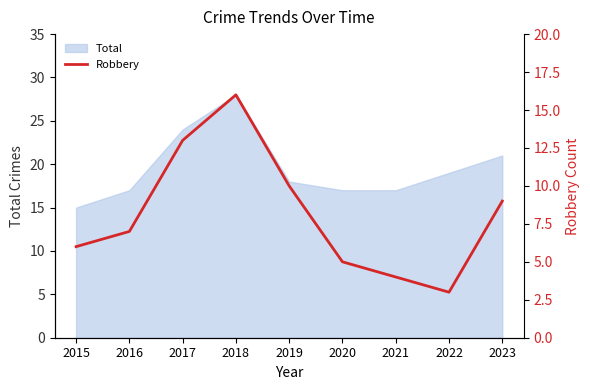

How many data points does each series have?

9